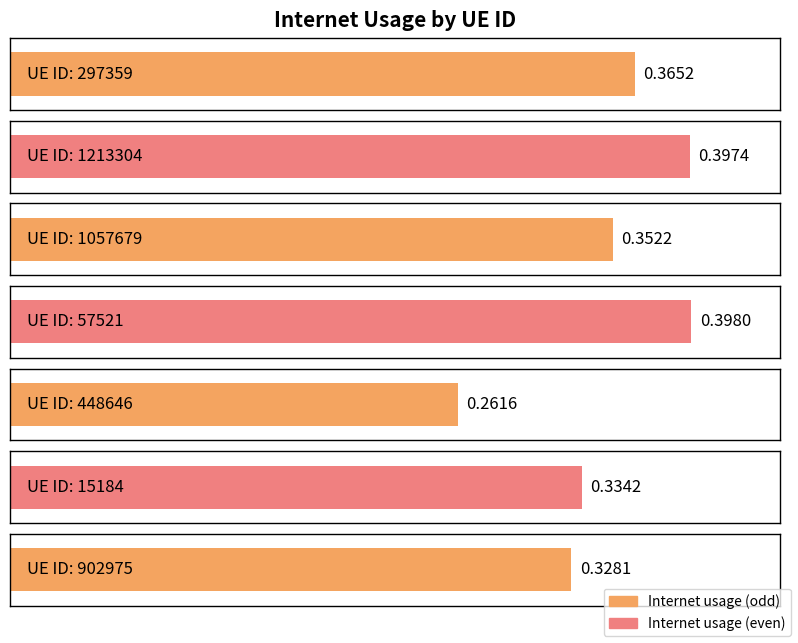

What is the label of the 1st bar from the right?

902975